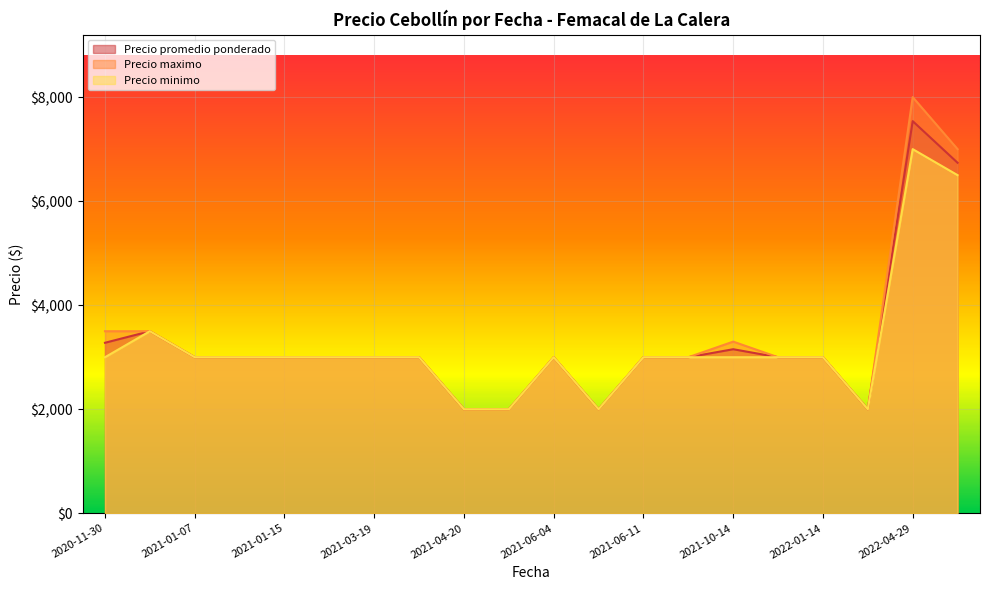

Which series has the largest total across all categories?

Precio maximo